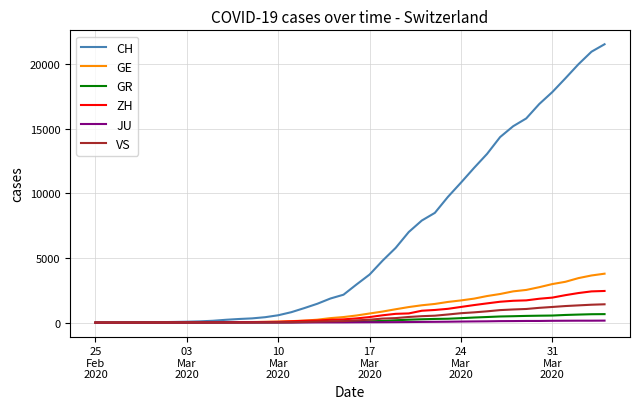

What is the maximum value for ZH?

2450